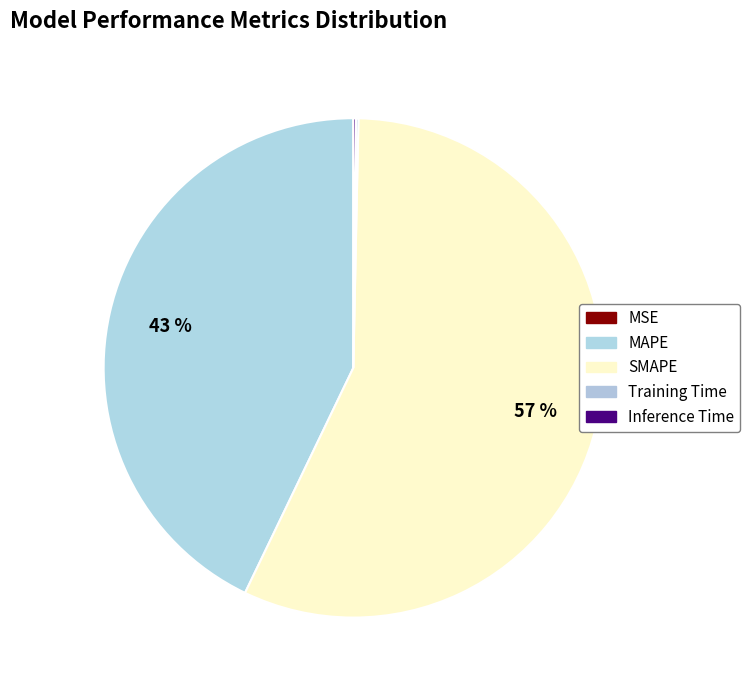

The MAPE slice represents 43% of the pie. True or false?

True